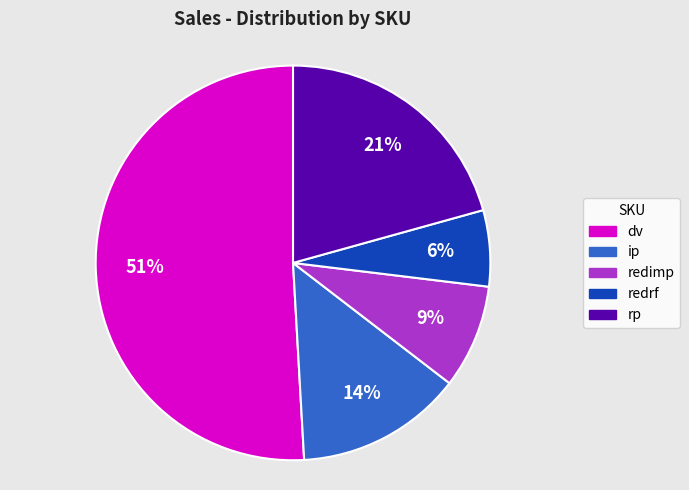

To the nearest percent, what is the combined percentage of ip and redrf?

20%